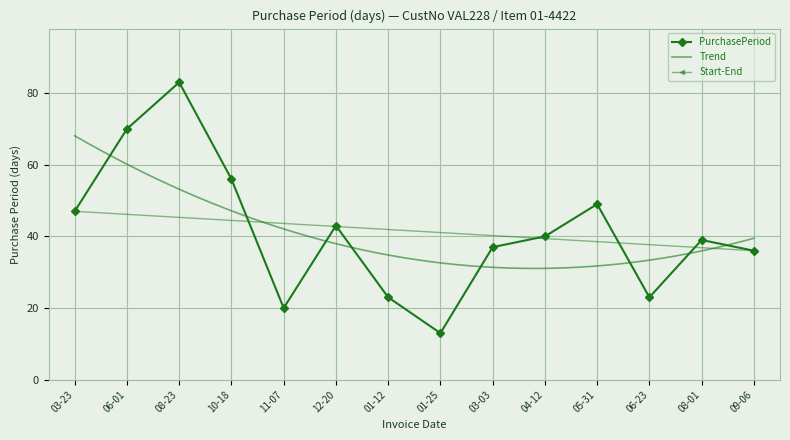

True or false: PurchasePeriod has more than 2 interior local peaks.

True